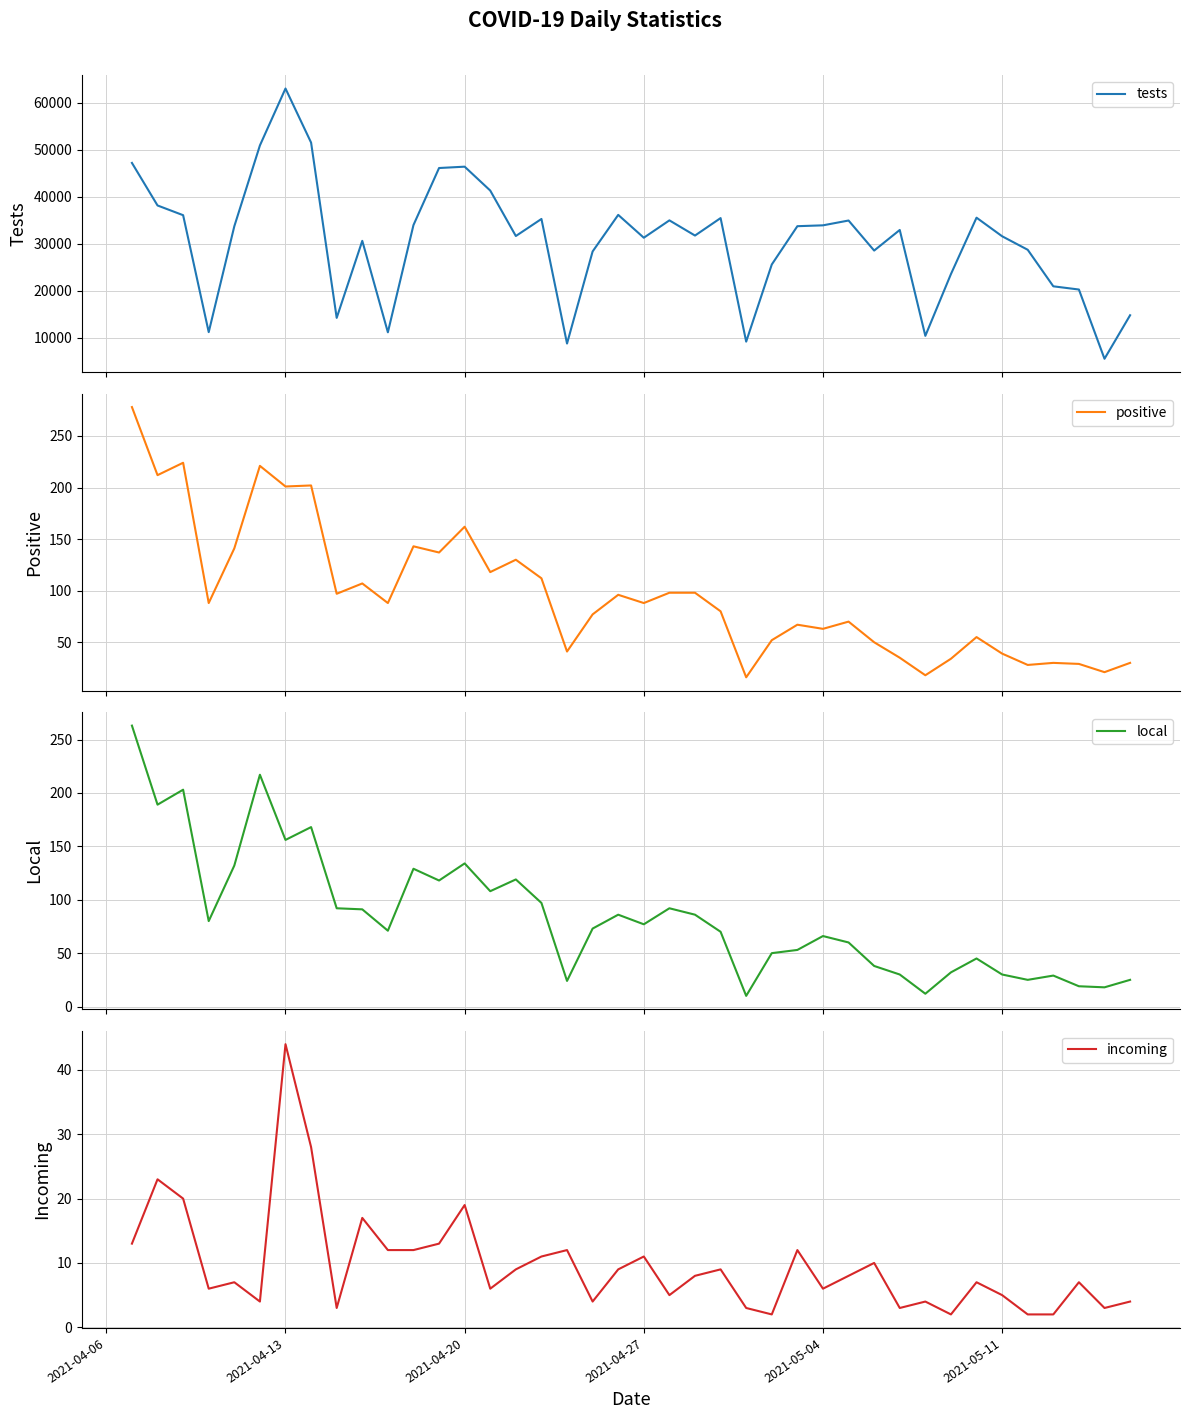

The value of incoming at 2021-04-20 is 19. True or false?

True